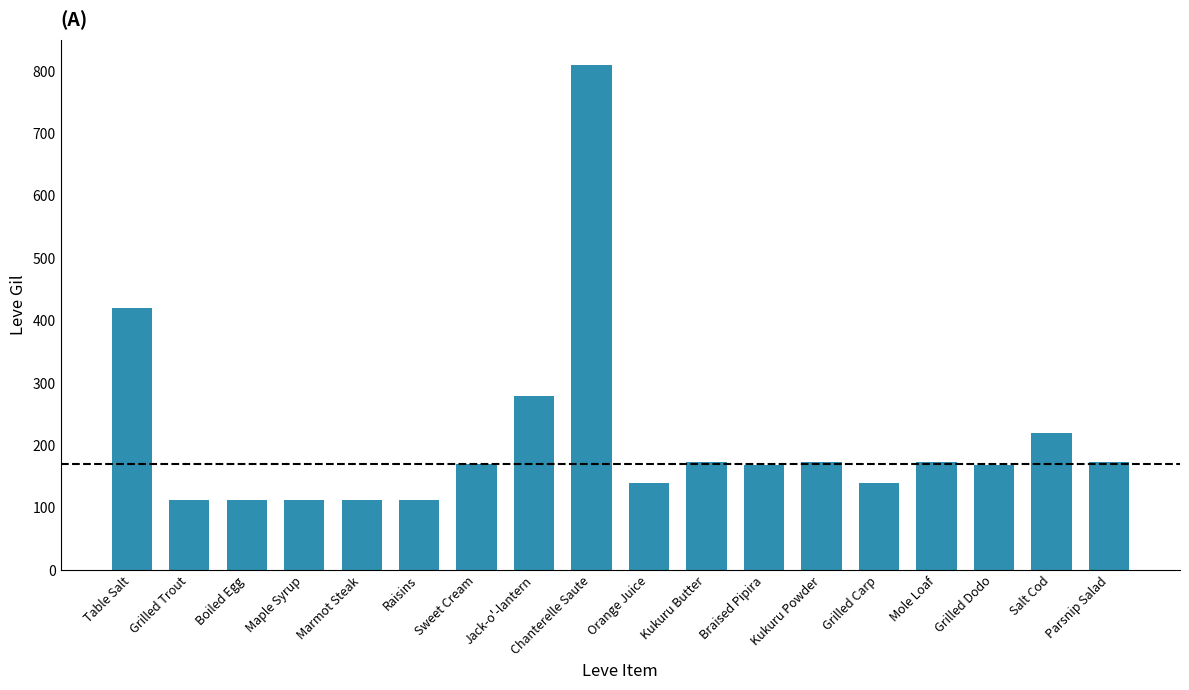

Does the chart contain any negative values?

No